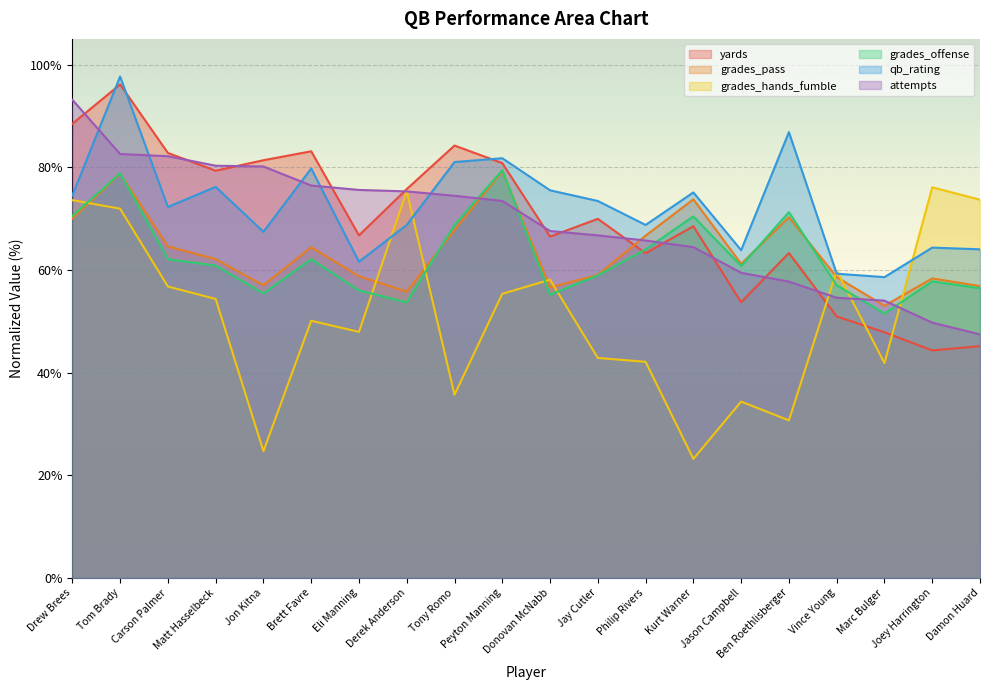

Where is the first local minimum for grades_pass?

Jon Kitna